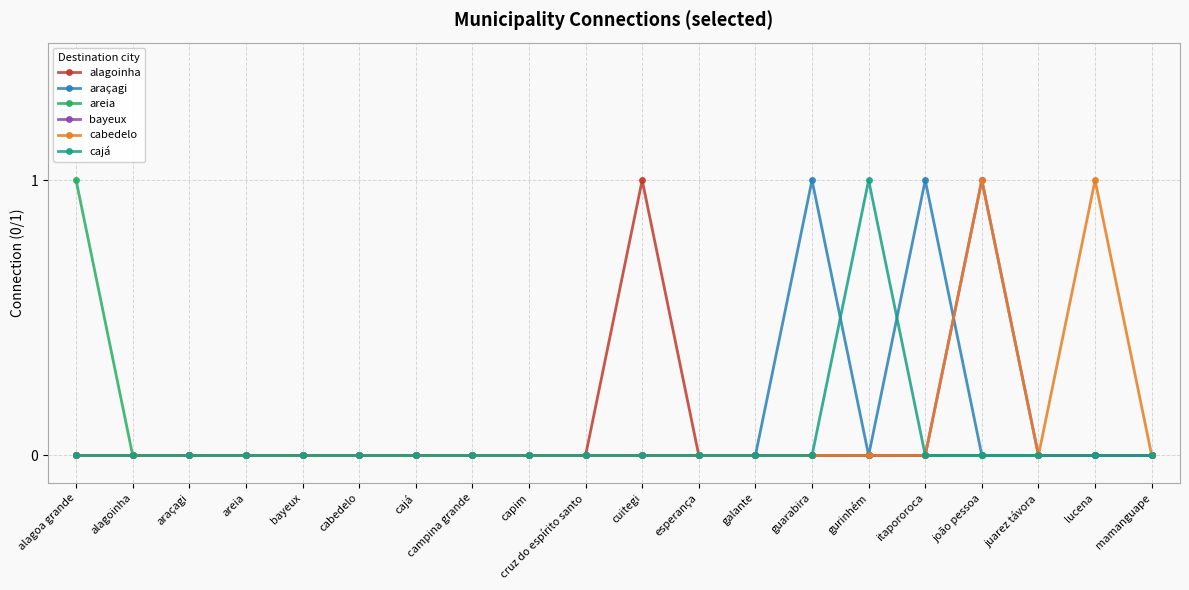

How many lines are shown in the chart?

6